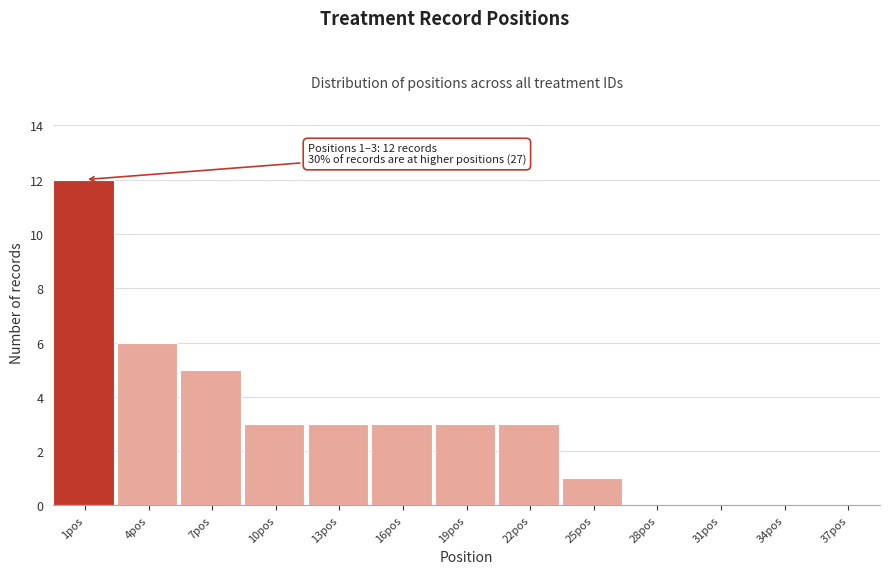

Reading left to right, extract all data points from this chart.

1pos=12	4pos=6	7pos=5	10pos=3	13pos=3	16pos=3	19pos=3	22pos=3	25pos=1	28pos=0	31pos=0	34pos=0	37pos=0